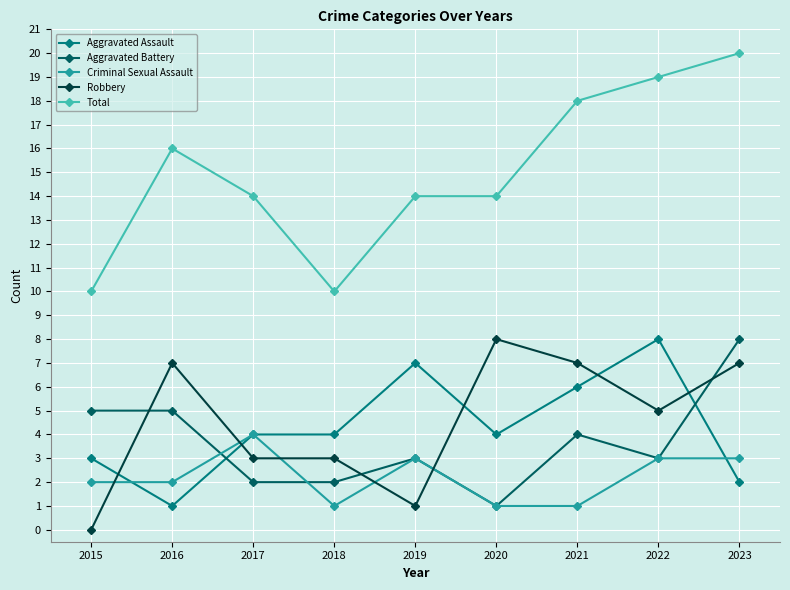

At which label does Aggravated Assault reach its minimum?

2016